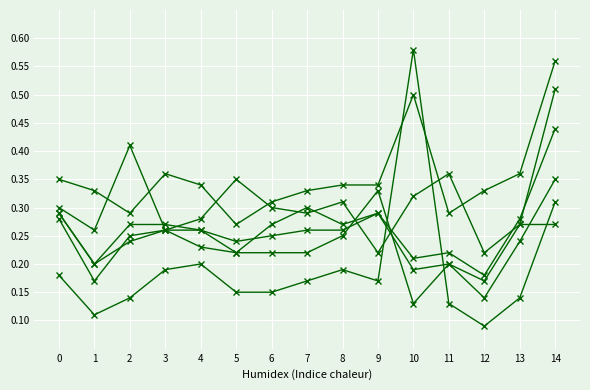

Does the chart have visible grid lines?

Yes